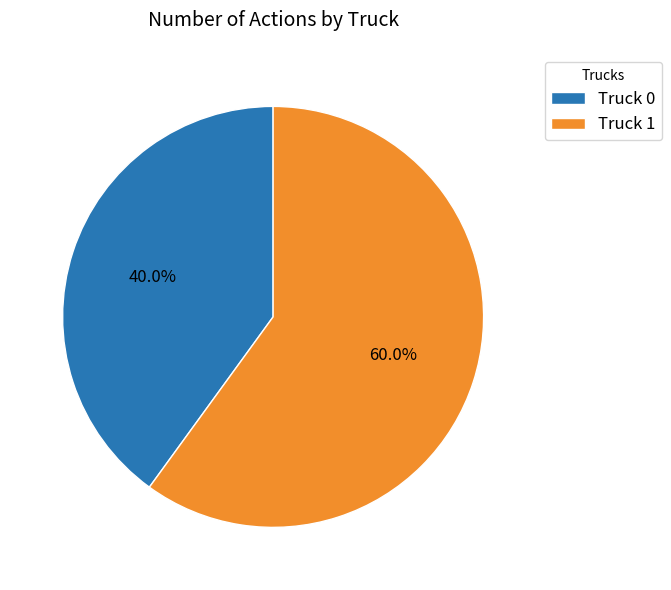

The Truck 0 slice represents 32% of the pie. True or false?

False